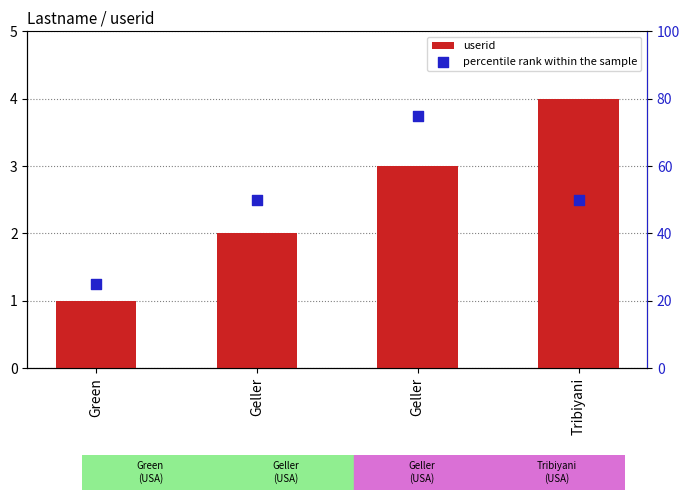

At how many categories does at least one series exceed 1?

4